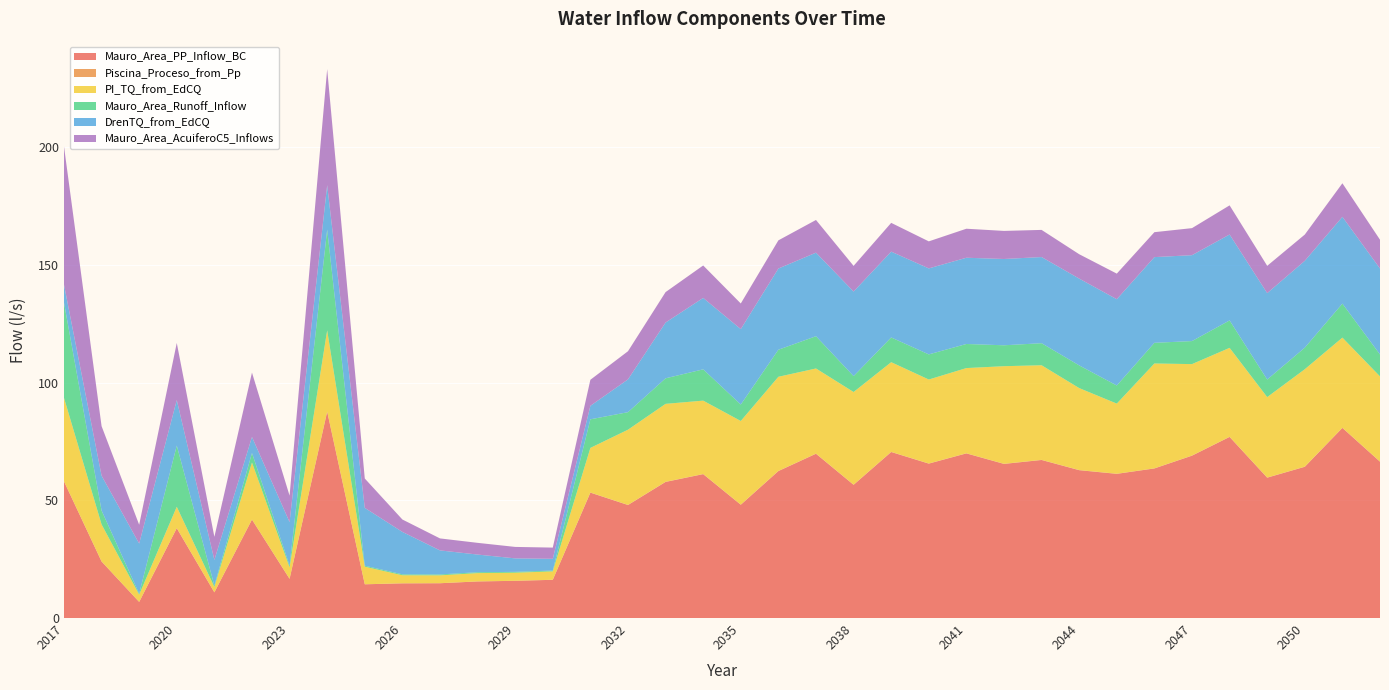

Reading left to right, transcribe all the data shown in this chart.

Mauro_Area_PP_Inflow_BC: 2017=58.1	2018=24.0	2019=6.8	2020=38.2	2021=10.9	2022=41.8	2023=16.7	2024=87.7	2025=14.3	2026=14.7	2027=14.8	2028=15.5	2029=15.8	2030=16.2	2031=53.3	2032=48.0	2033=57.8	2034=61.1	2035=48.1	2036=62.4	2037=69.8	2038=56.6	2039=70.5	2040=65.6	2041=69.9	2042=65.5	2043=67.1	2044=62.8	2045=61.3	2046=63.5	2047=69.0	2048=76.9	2049=59.6	2050=64.3	2051=80.8	2052=66.4
Piscina_Proceso_from_Pp: 2017=0.0	2018=0.0	2019=0.0	2020=0.0	2021=0.0	2022=0.0	2023=0.0	2024=0.0	2025=0.0	2026=0.0	2027=0.0	2028=0.0	2029=0.0	2030=0.0	2031=0.0	2032=0.1	2033=0.1	2034=0.0	2035=0.1	2036=0.1	2037=0.1	2038=0.1	2039=0.1	2040=0.1	2041=0.1	2042=0.1	2043=0.1	2044=0.1	2045=0.1	2046=0.1	2047=0.1	2048=0.1	2049=0.1	2050=0.1	2051=0.1	2052=0.1
PI_TQ_from_EdCQ: 2017=35.5	2018=15.7	2019=3.1	2020=9.1	2021=2.3	2022=24.2	2023=4.8	2024=34.5	2025=7.5	2026=3.4	2027=3.3	2028=3.5	2029=3.4	2030=3.6	2031=19.0	2032=32.0	2033=33.1	2034=31.2	2035=35.5	2036=40.0	2037=36.2	2038=39.4	2039=38.1	2040=35.7	2041=36.2	2042=41.5	2043=40.2	2044=34.8	2045=29.8	2046=44.5	2047=38.9	2048=37.8	2049=34.2	2050=41.4	2051=38.3	2052=36.2
Mauro_Area_Runoff_Inflow: 2017=40.5	2018=5.9	2019=0.4	2020=26.0	2021=0.6	2022=4.0	2023=0.7	2024=42.8	2025=0.4	2026=0.4	2027=0.4	2028=0.4	2029=0.4	2030=0.4	2031=12.1	2032=7.4	2033=10.9	2034=13.3	2035=7.0	2036=11.5	2037=13.7	2038=6.8	2039=10.5	2040=10.7	2041=10.2	2042=8.9	2043=9.4	2044=9.6	2045=7.7	2046=8.8	2047=9.8	2048=11.7	2049=7.5	2050=9.2	2051=14.4	2052=9.3
DrenTQ_from_EdCQ: 2017=7.6	2018=14.8	2019=21.3	2020=19.3	2021=10.9	2022=6.8	2023=18.5	2024=18.8	2025=24.6	2026=18.0	2027=10.2	2028=7.5	2029=5.7	2030=5.0	2031=5.7	2032=13.9	2033=23.7	2034=30.3	2035=32.0	2036=34.5	2037=35.5	2038=35.9	2039=36.5	2040=36.5	2041=36.6	2042=36.7	2043=36.6	2044=36.9	2045=36.7	2046=36.4	2047=36.5	2048=36.5	2049=36.7	2050=36.9	2051=36.9	2052=36.5
Mauro_Area_AcuiferoC5_Inflows: 2017=58.8	2018=21.1	2019=8.0	2020=24.3	2021=9.8	2022=27.3	2023=11.2	2024=49.3	2025=12.5	2026=5.3	2027=5.1	2028=5.0	2029=4.9	2030=4.8	2031=11.1	2032=12.0	2033=12.9	2034=13.8	2035=10.9	2036=12.0	2037=13.9	2038=10.9	2039=12.2	2040=11.5	2041=12.3	2042=11.9	2043=11.5	2044=10.4	2045=10.9	2046=10.6	2047=11.5	2048=12.4	2049=11.6	2050=11.2	2051=14.3	2052=12.2